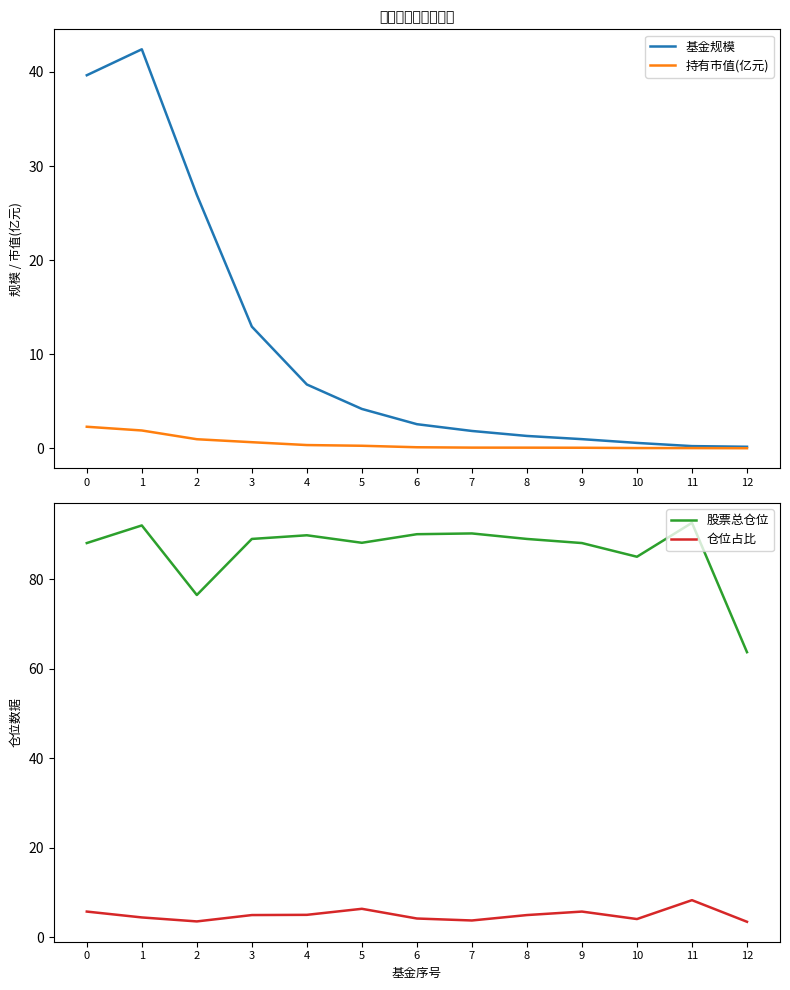

True or false: 仓位占比 has a value of 3.6 at 2.

True